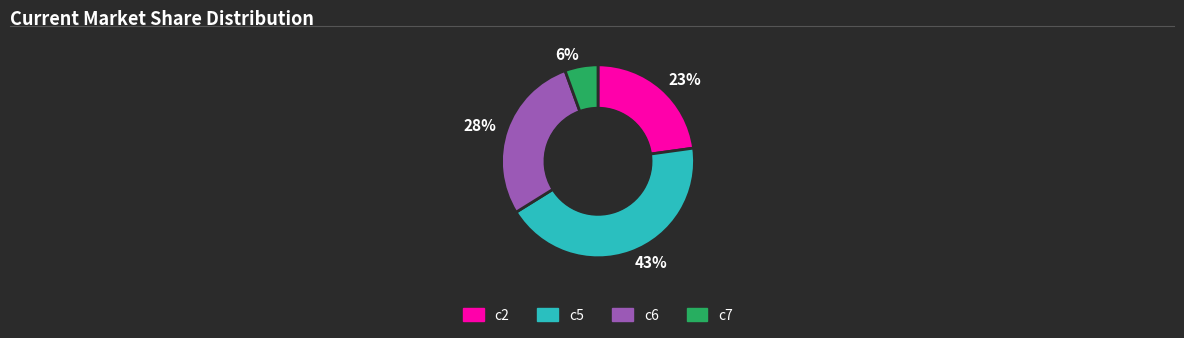

True or false: c6 accounts for 28% of the total.

True